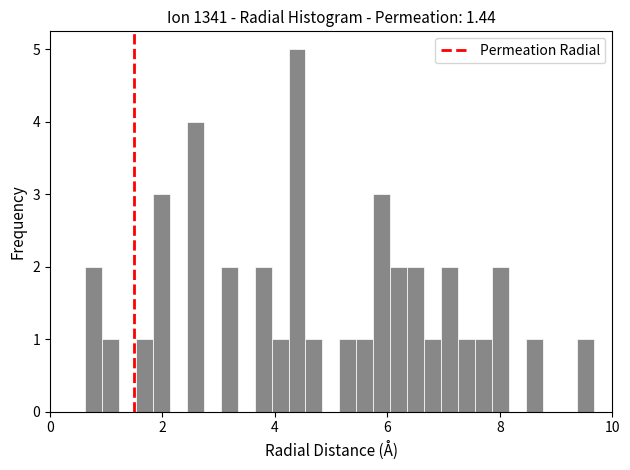

Around what value on the x-axis is the tallest bar? Give the approximate position of its centre, as read against the axis.

4.4